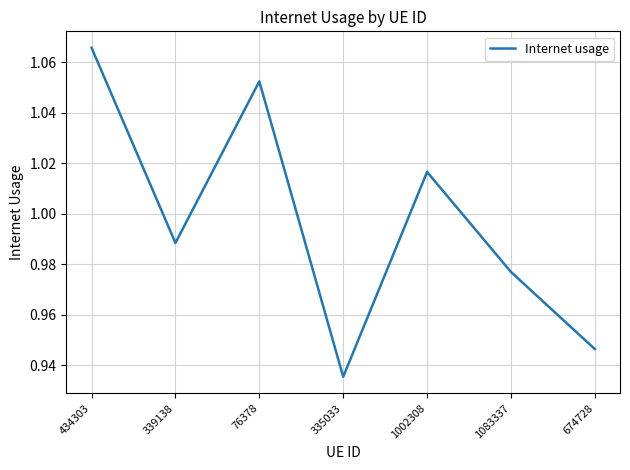

At which category does the chart reach its peak across all series?

434303